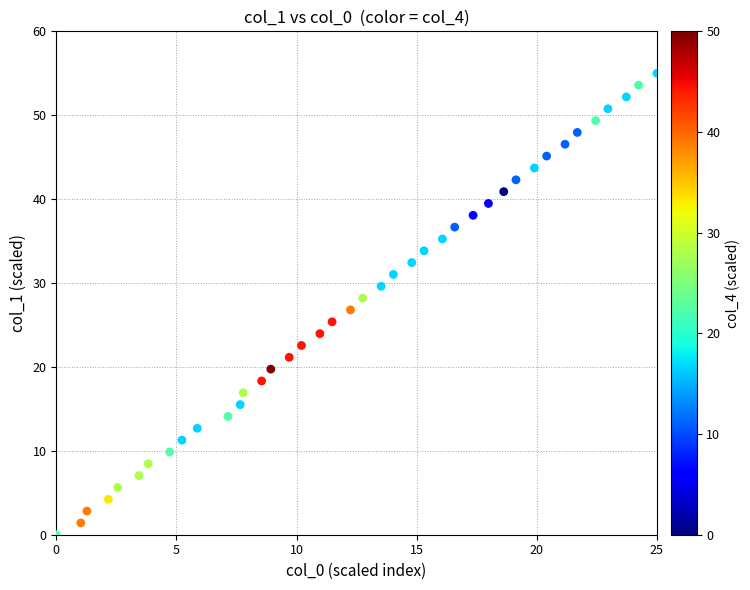

What is the range of X values (max minus min)?

25.0